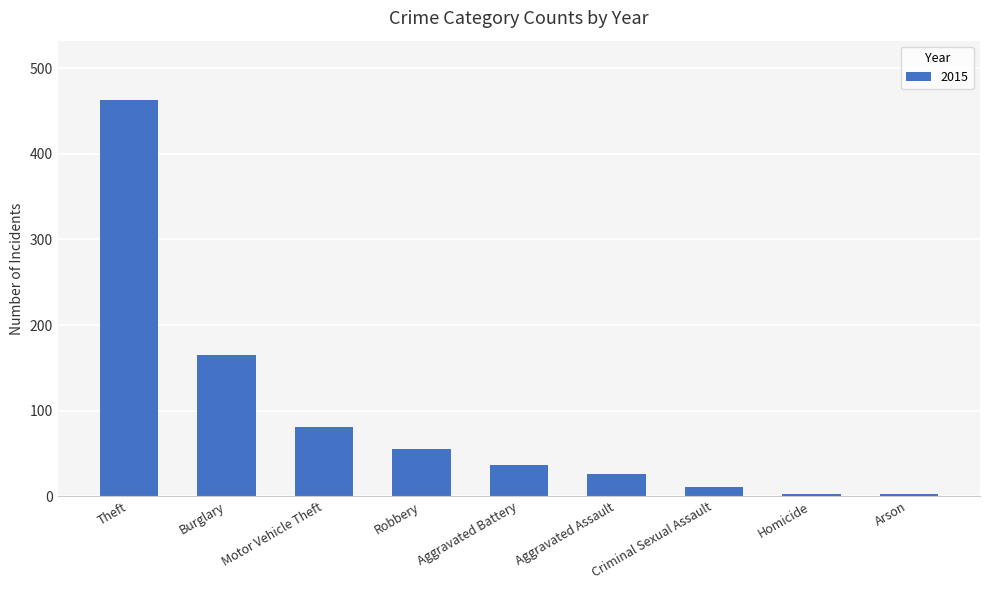

At which label is the value closest to 232?

Burglary